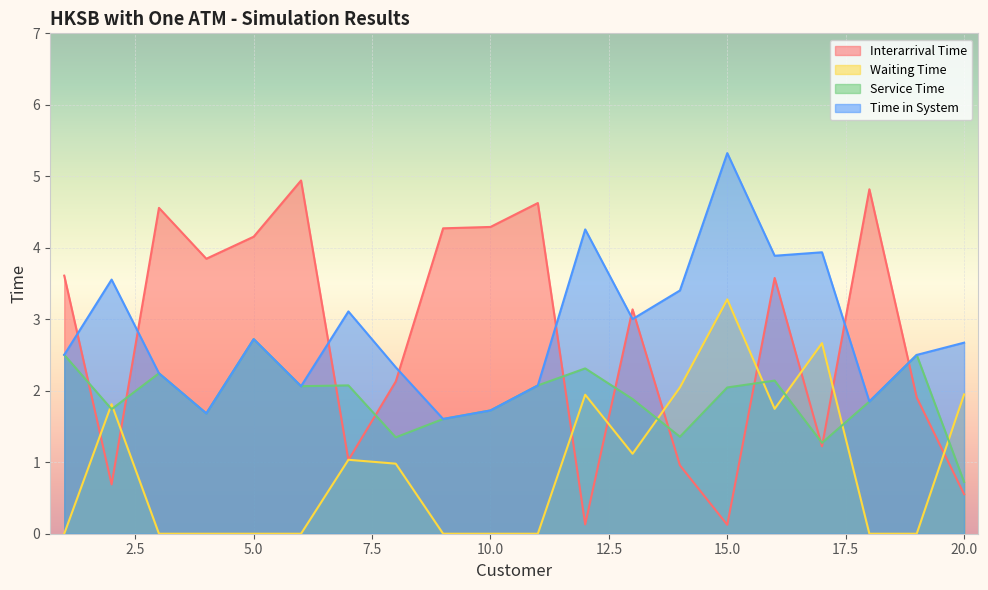

True or false: Waiting Time has a value of 0.0 at 18.

True